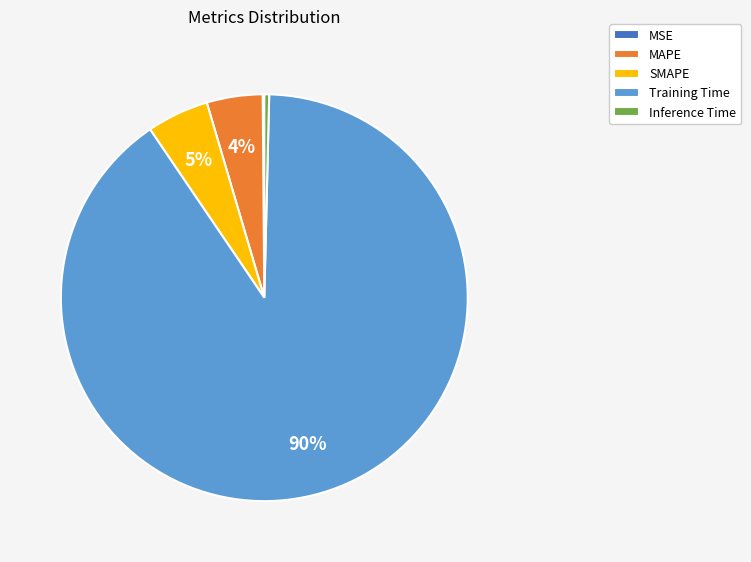

True or false: Training Time accounts for 78% of the total.

False